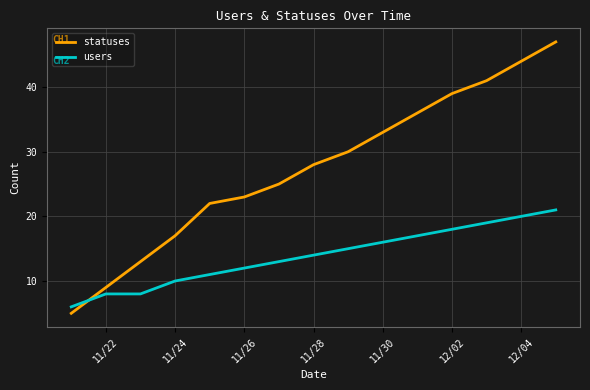

True or false: users and statuses cross at least once.

True